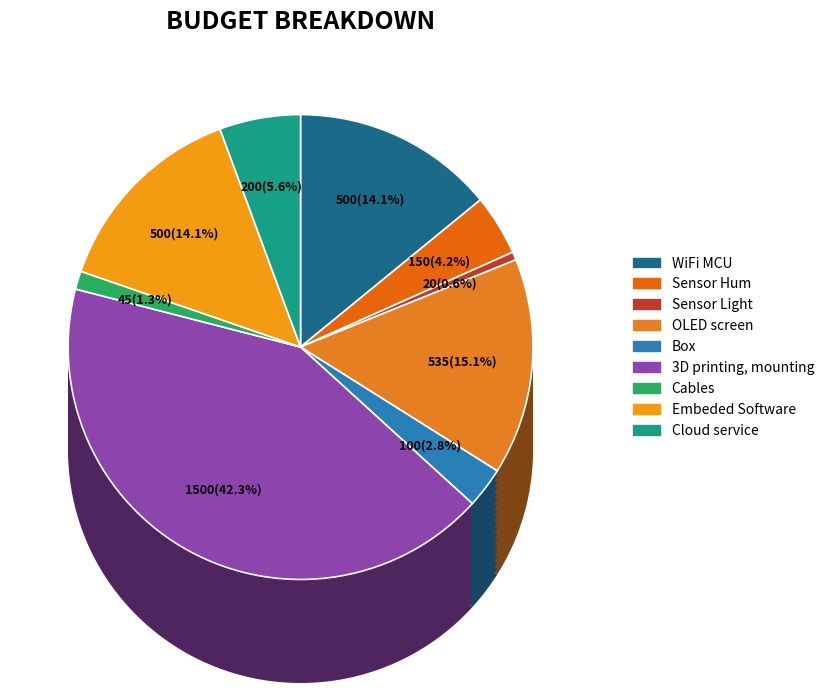

To the nearest percent, what is the difference between the OLED screen and Embeded Software slice percentages?

1%